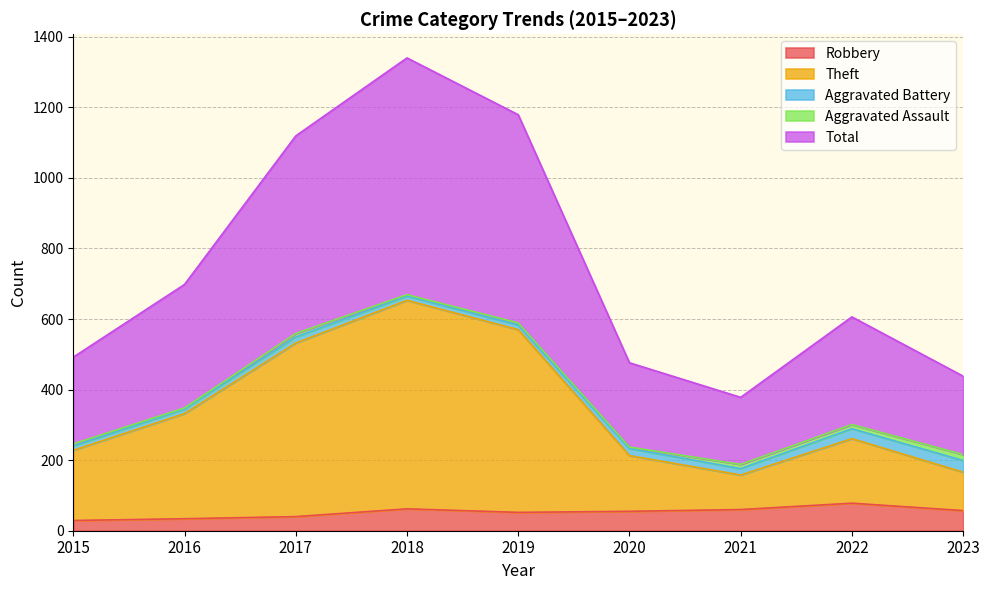

True or false: Total has a value of 606 at 2022.

True